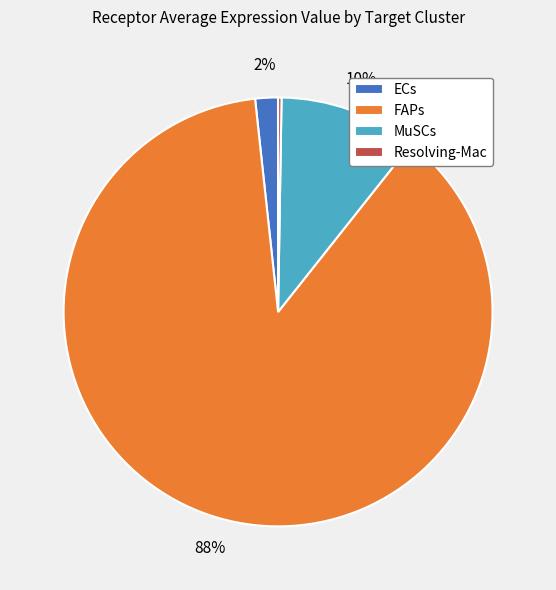

Is the sum of ECs and FAPs greater than half?

Yes